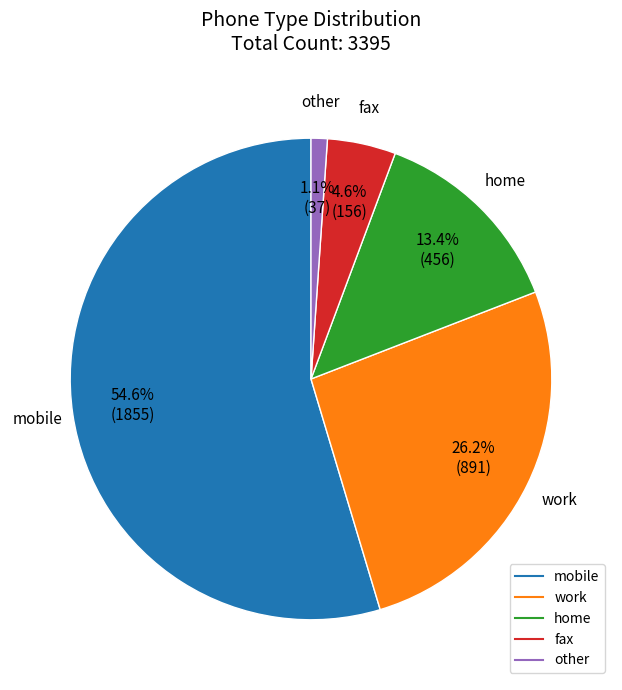

Which category has the biggest portion of the pie?

mobile